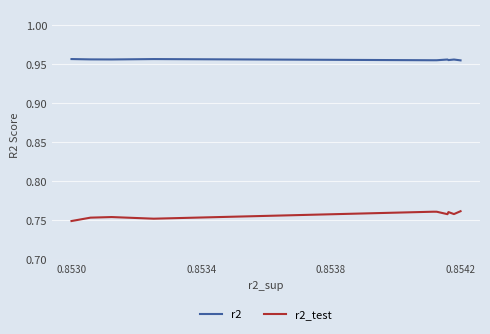

Which series has the largest total across all categories?

r2